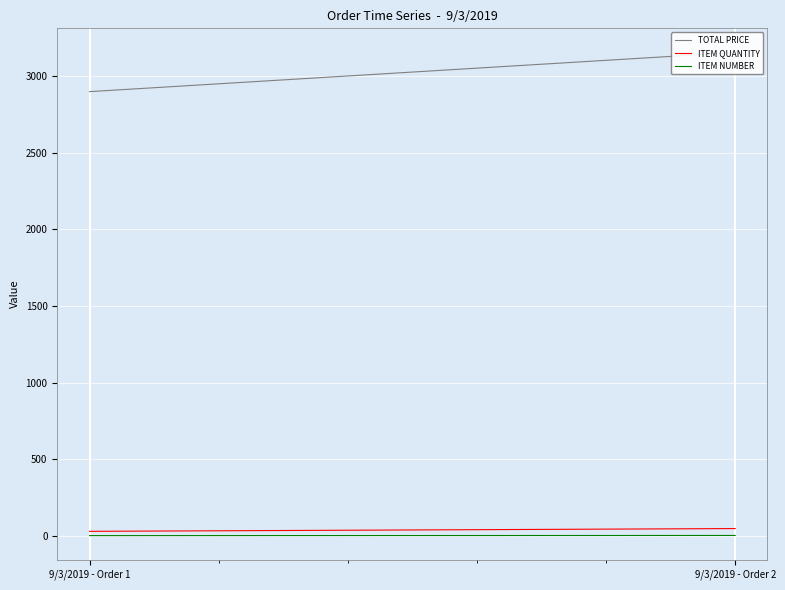

What is the sum of the TOTAL PRICE values at 9/3/2019 - Order 1 and 9/3/2019 - Order 2?

6055.6